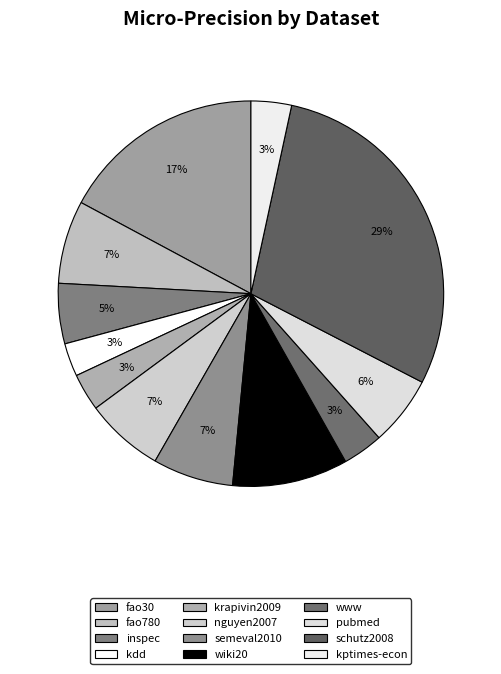

Combined, do pubmed and fao780 account for over 50%?

No